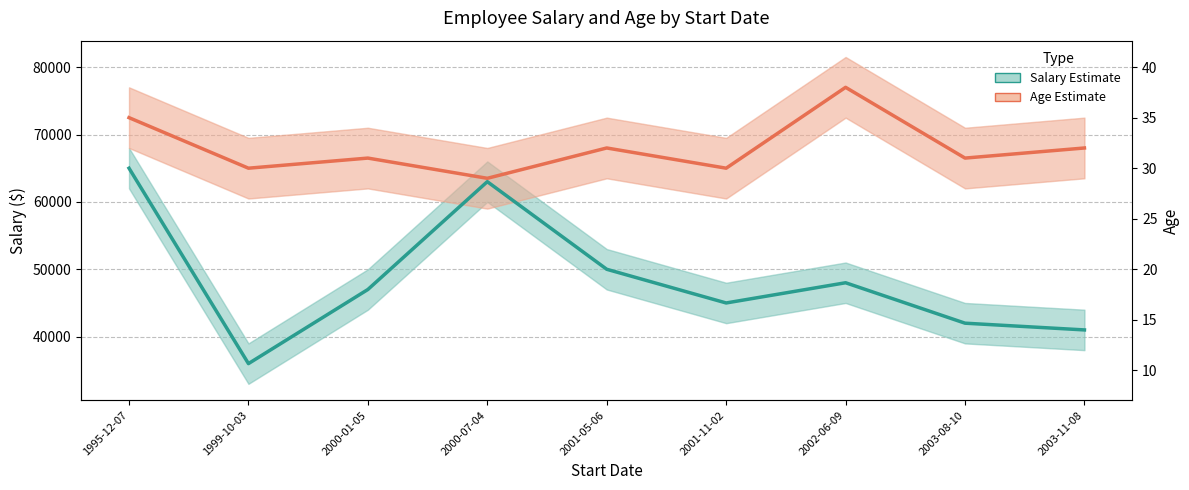

How many distinct data groups are displayed?

2